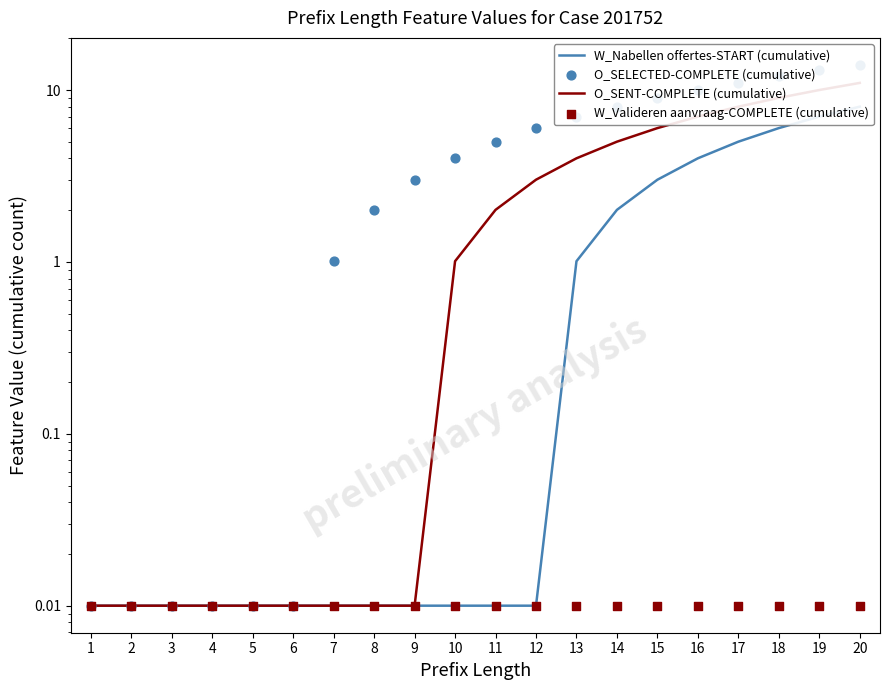

What are all the series names shown in the legend?

W_Nabellen offertes-START (cumulative), O_SENT-COMPLETE (cumulative), O_SELECTED-COMPLETE (cumulative), W_Valideren aanvraag-COMPLETE (cumulative)